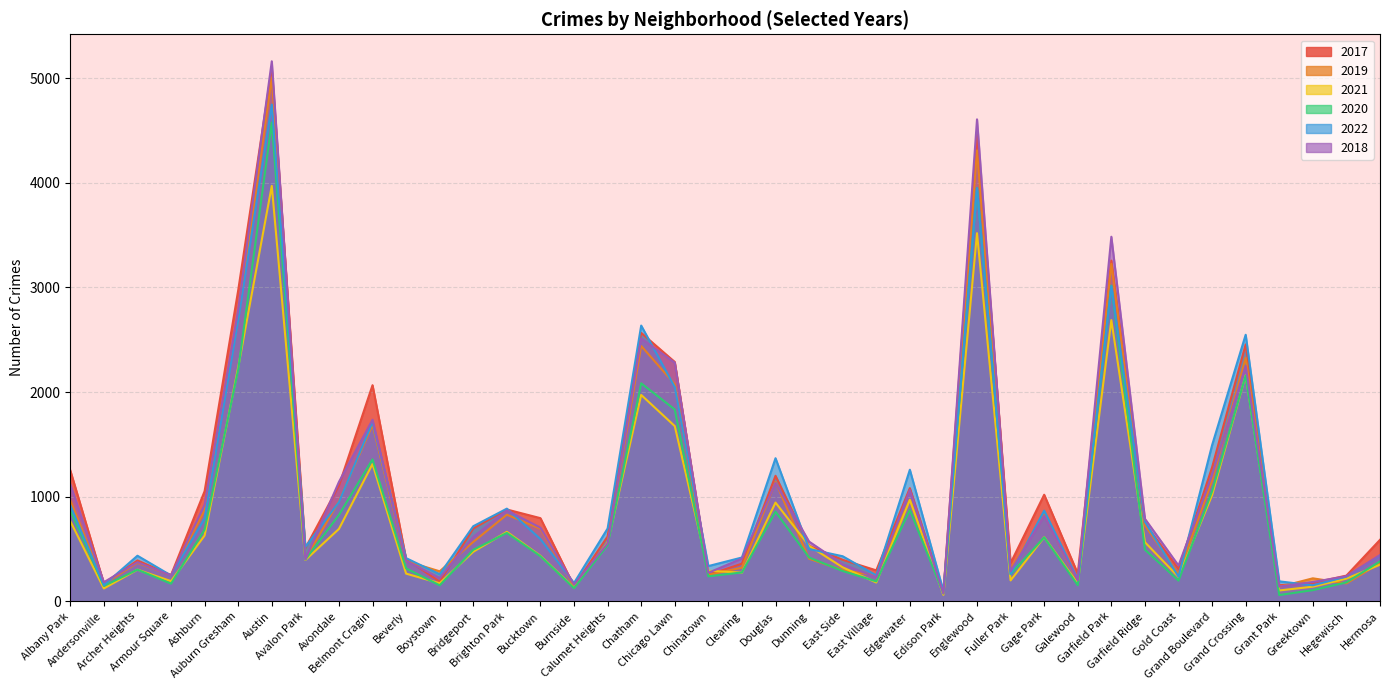

Reading left to right, extract all data points from this chart.

2017: Albany Park=1252	Andersonville=171	Archer Heights=391	Armour Square=251	Ashburn=1053	Auburn Gresham=2973	Austin=5095	Avalon Park=509	Avondale=1107	Belmont Cragin=2066	Beverly=404	Boystown=188	Bridgeport=697	Brighton Park=878	Bucktown=795	Burnside=145	Calumet Heights=620	Chatham=2566	Chicago Lawn=2288	Chinatown=253	Clearing=360	Douglas=1200	Dunning=531	East Side=397	East Village=296	Edgewater=1082	Edison Park=87	Englewood=4472	Fuller Park=365	Gage Park=1019	Galewood=265	Garfield Park=3257	Garfield Ridge=742	Gold Coast=311	Grand Boulevard=1281	Grand Crossing=2456	Grant Park=154	Greektown=176	Hegewisch=246	Hermosa=588
2019: Albany Park=968	Andersonville=166	Archer Heights=368	Armour Square=249	Ashburn=872	Auburn Gresham=2700	Austin=5008	Avalon Park=405	Avondale=957	Belmont Cragin=1687	Beverly=385	Boystown=287	Bridgeport=568	Brighton Park=828	Bucktown=694	Burnside=142	Calumet Heights=561	Chatham=2441	Chicago Lawn=2076	Chinatown=253	Clearing=322	Douglas=1140	Dunning=407	East Side=298	East Village=248	Edgewater=972	Edison Park=76	Englewood=4310	Fuller Park=308	Gage Park=825	Galewood=189	Garfield Park=3226	Garfield Ridge=728	Gold Coast=261	Grand Boulevard=1153	Grand Crossing=2328	Grant Park=138	Greektown=220	Hegewisch=171	Hermosa=365
2021: Albany Park=767	Andersonville=123	Archer Heights=303	Armour Square=193	Ashburn=629	Auburn Gresham=2237	Austin=3971	Avalon Park=395	Avondale=692	Belmont Cragin=1313	Beverly=265	Boystown=173	Bridgeport=474	Brighton Park=664	Bucktown=435	Burnside=130	Calumet Heights=559	Chatham=1973	Chicago Lawn=1675	Chinatown=293	Clearing=274	Douglas=944	Dunning=530	East Side=325	East Village=180	Edgewater=970	Edison Park=62	Englewood=3519	Fuller Park=200	Gage Park=613	Galewood=170	Garfield Park=2688	Garfield Ridge=565	Gold Coast=233	Grand Boulevard=1015	Grand Crossing=2160	Grant Park=104	Greektown=140	Hegewisch=217	Hermosa=350
2020: Albany Park=870	Andersonville=147	Archer Heights=303	Armour Square=169	Ashburn=686	Auburn Gresham=2213	Austin=4578	Avalon Park=400	Avondale=826	Belmont Cragin=1357	Beverly=315	Boystown=153	Bridgeport=493	Brighton Park=654	Bucktown=431	Burnside=126	Calumet Heights=538	Chatham=2084	Chicago Lawn=1834	Chinatown=239	Clearing=276	Douglas=857	Dunning=419	East Side=290	East Village=191	Edgewater=873	Edison Park=75	Englewood=3952	Fuller Park=259	Gage Park=612	Galewood=154	Garfield Park=3018	Garfield Ridge=494	Gold Coast=198	Grand Boulevard=1052	Grand Crossing=2158	Grant Park=60	Greektown=107	Hegewisch=181	Hermosa=382
2022: Albany Park=918	Andersonville=155	Archer Heights=436	Armour Square=247	Ashburn=793	Auburn Gresham=2685	Austin=4748	Avalon Park=519	Avondale=949	Belmont Cragin=1713	Beverly=413	Boystown=259	Bridgeport=718	Brighton Park=886	Bucktown=595	Burnside=175	Calumet Heights=696	Chatham=2636	Chicago Lawn=2048	Chinatown=337	Clearing=419	Douglas=1368	Dunning=500	East Side=431	East Village=248	Edgewater=1258	Edison Park=99	Englewood=3950	Fuller Park=260	Gage Park=867	Galewood=209	Garfield Park=3012	Garfield Ridge=761	Gold Coast=236	Grand Boulevard=1493	Grand Crossing=2548	Grant Park=191	Greektown=153	Hegewisch=236	Hermosa=438
2018: Albany Park=1117	Andersonville=183	Archer Heights=374	Armour Square=248	Ashburn=924	Auburn Gresham=2787	Austin=5162	Avalon Park=401	Avondale=1142	Belmont Cragin=1736	Beverly=386	Boystown=224	Bridgeport=616	Brighton Park=869	Bucktown=704	Burnside=160	Calumet Heights=554	Chatham=2513	Chicago Lawn=2281	Chinatown=273	Clearing=409	Douglas=1131	Dunning=571	East Side=354	East Village=230	Edgewater=1064	Edison Park=75	Englewood=4607	Fuller Park=289	Gage Park=816	Galewood=201	Garfield Park=3485	Garfield Ridge=789	Gold Coast=342	Grand Boulevard=1205	Grand Crossing=2250	Grant Park=141	Greektown=185	Hegewisch=240	Hermosa=442